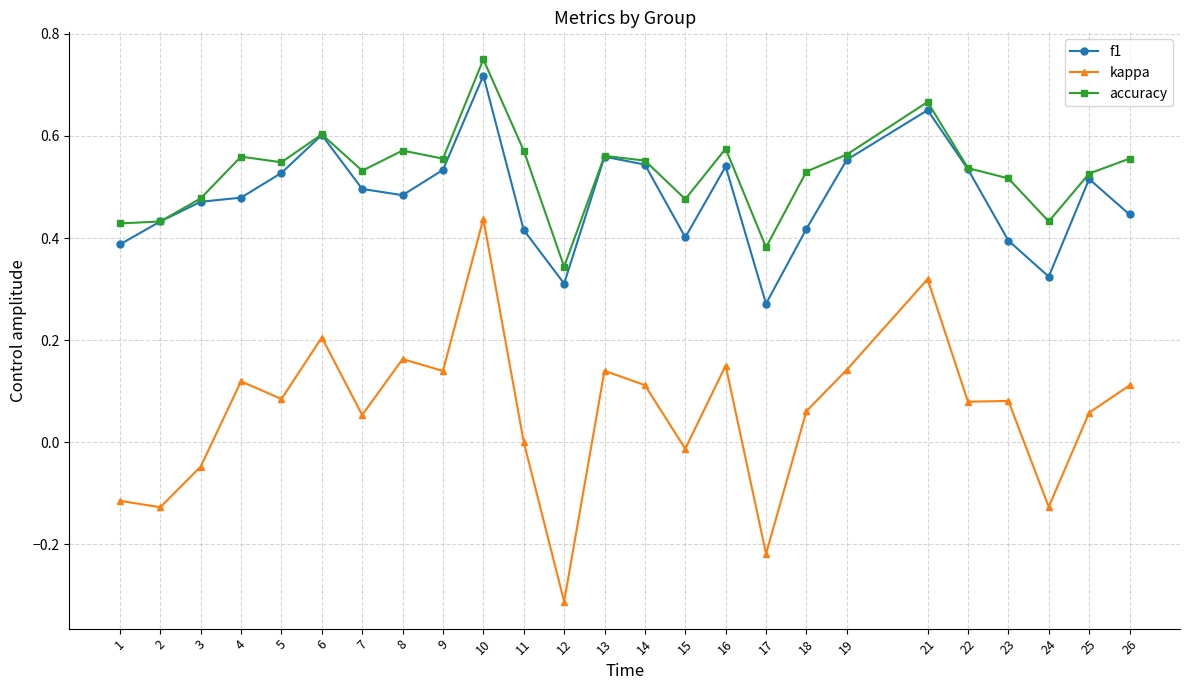

Rank the series by their maximum value, from highest to lowest.

accuracy, f1, kappa